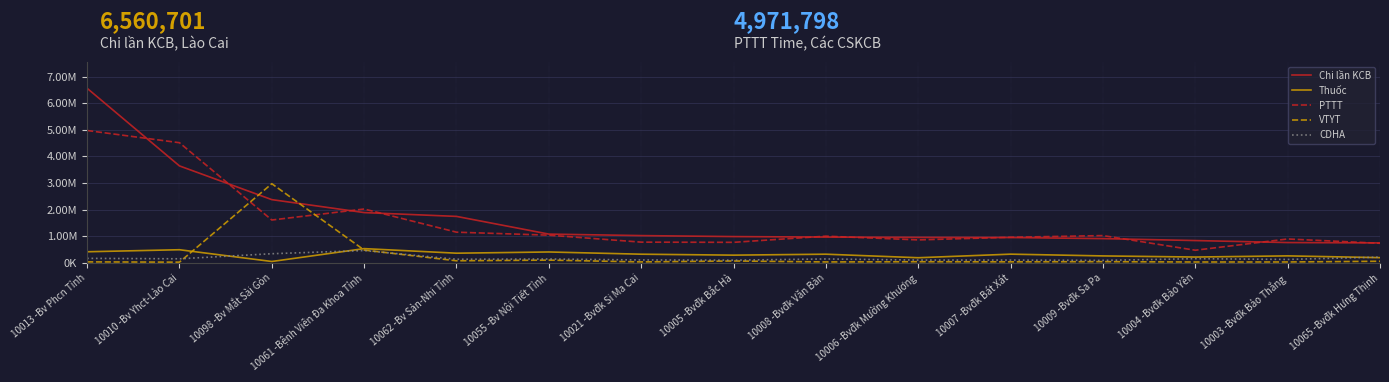

What are all the series names shown in the legend?

Chi lần KCB, Thuốc, PTTT, VTYT, CDHA